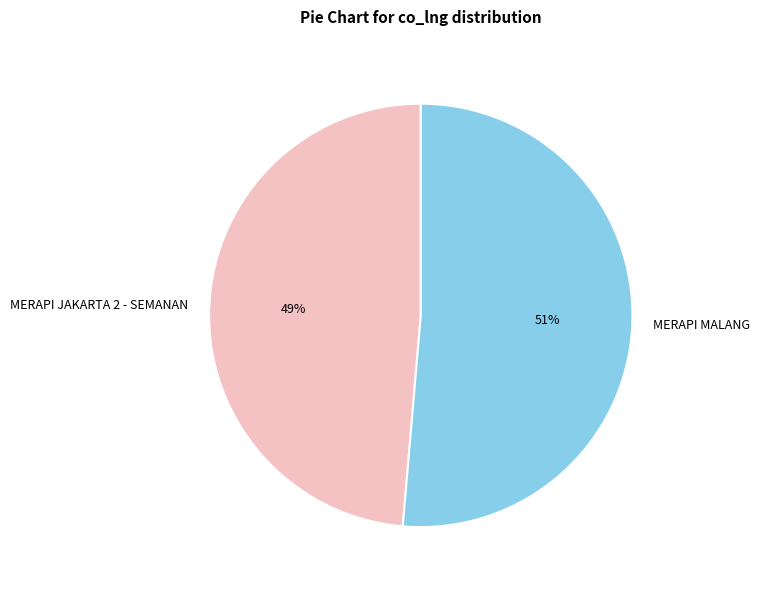

Count the number of slices in the pie.

2